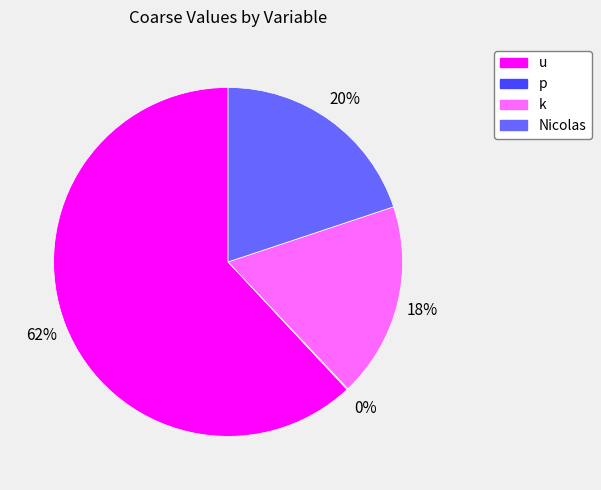

Which slice is the largest?

u